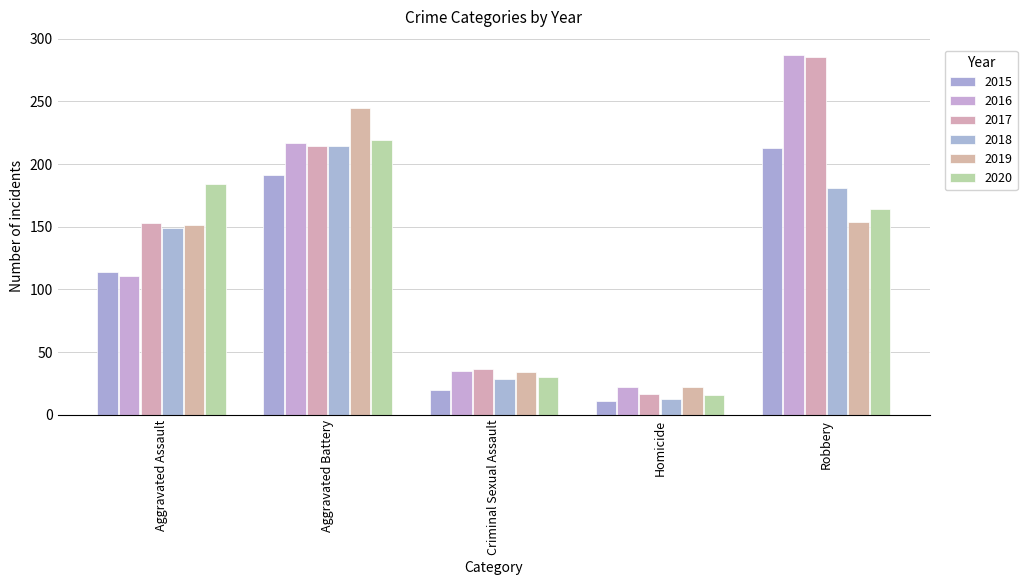

How many bars are there in total?

30